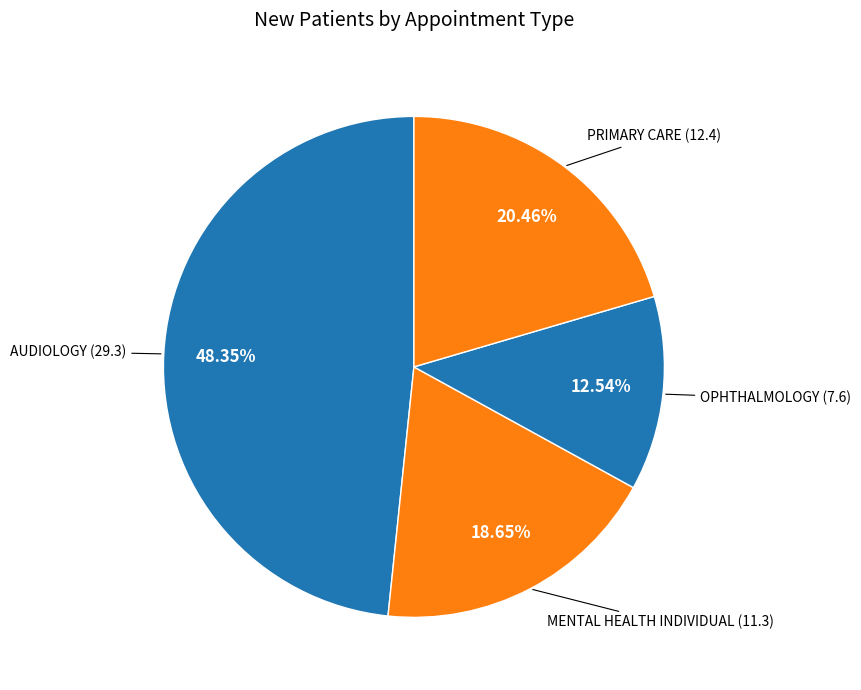

Which category has the biggest portion of the pie?

AUDIOLOGY